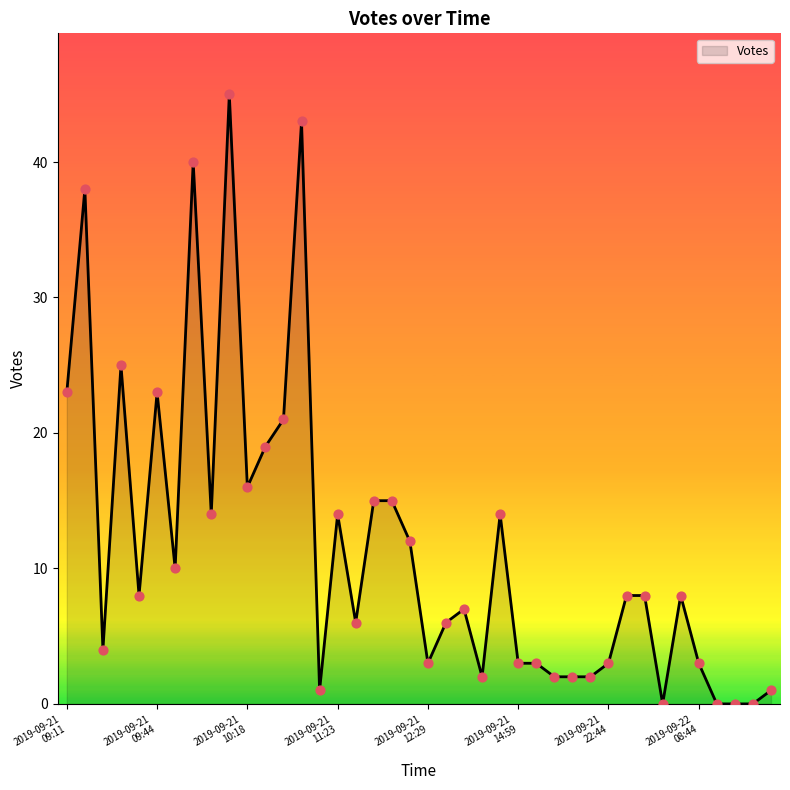

What is the maximum value shown in the chart?

45